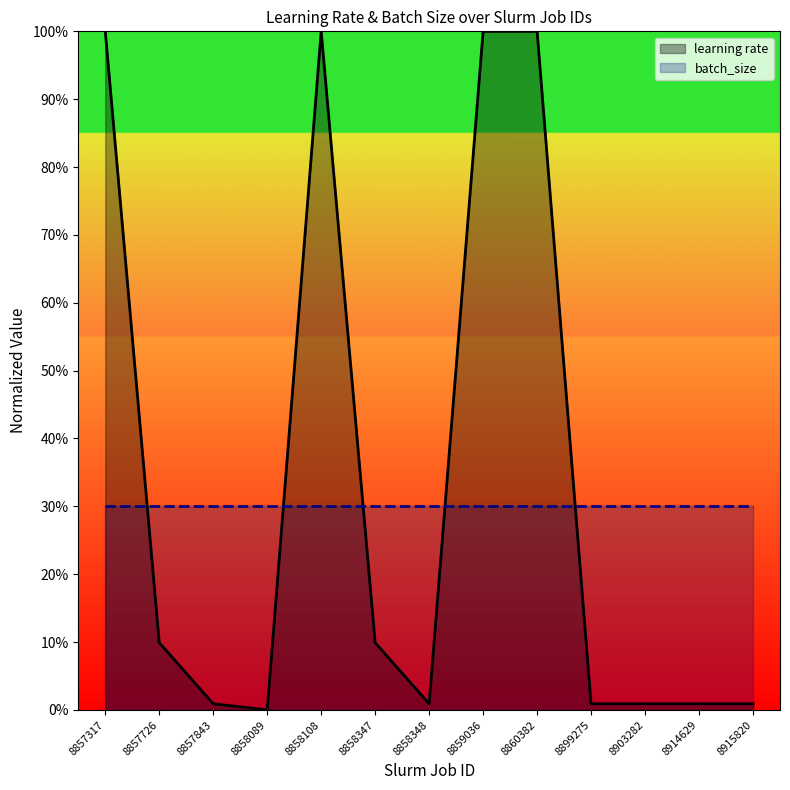

Is it true that the value at 8857843 is 0.0?

True